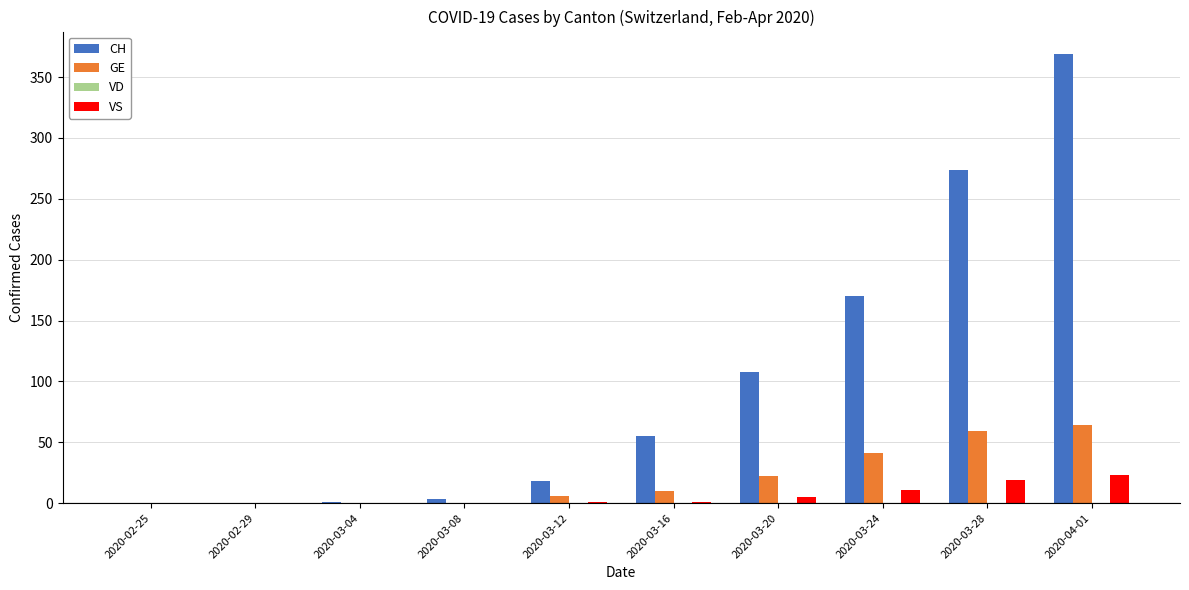

Which series changed the most between 2020-03-24 and 2020-03-28?

CH